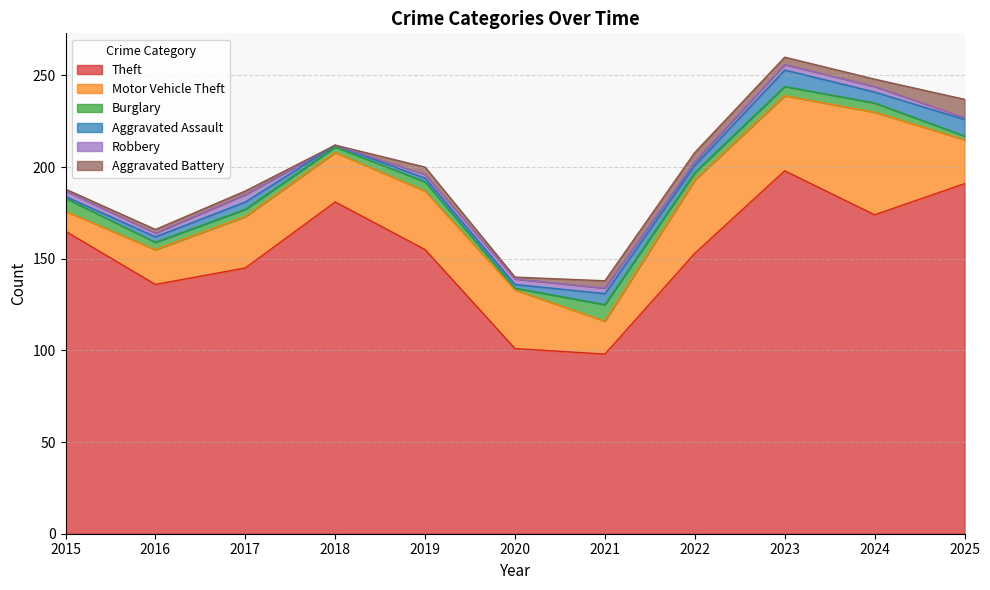

Is it true that Aggravated Battery equals 6 at 2023?

False